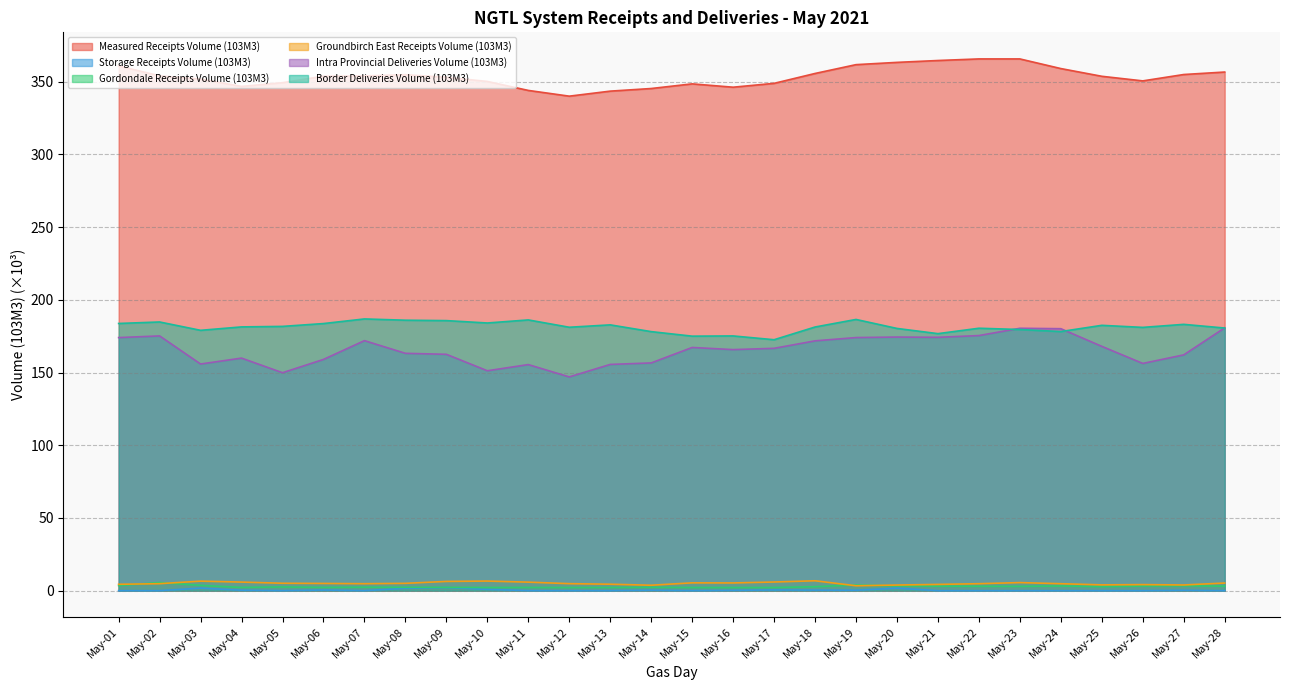

True or false: Border Deliveries Volume (103M3) and Groundbirch East Receipts Volume (103M3) intersect in this chart.

False